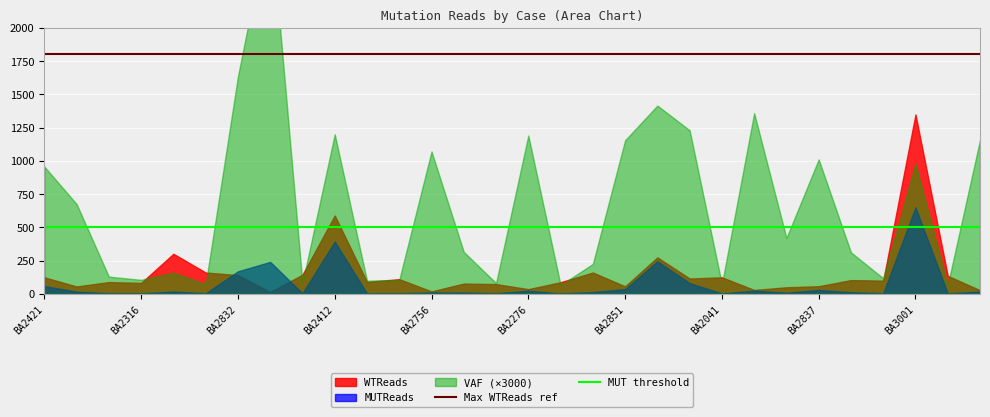

True or false: Max WTReads ref has a value of 496 at BA2316.

False